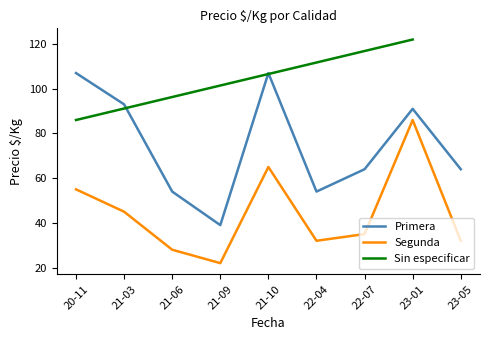

What is the minimum value for Segunda?

22